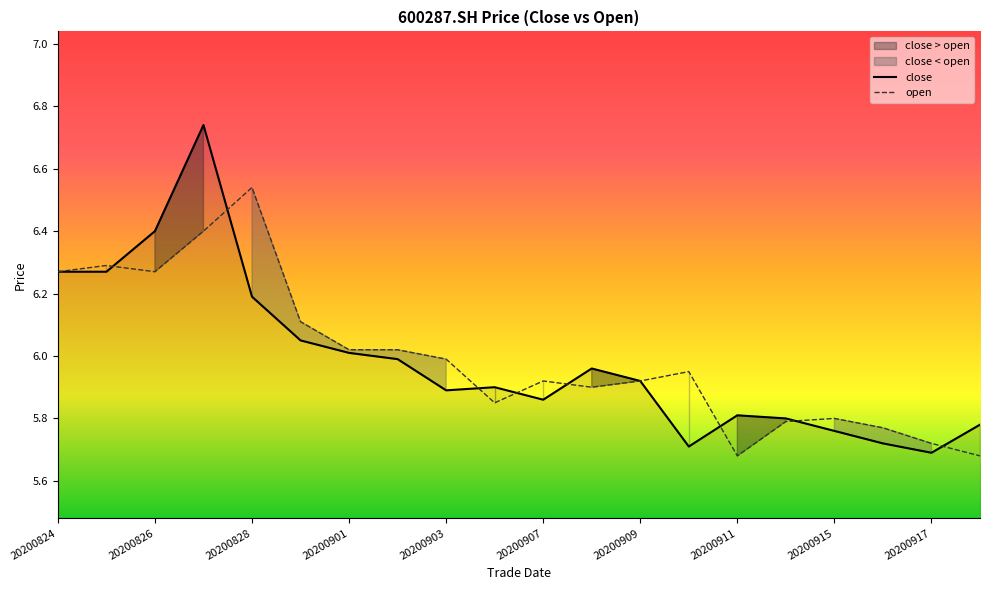

True or false: open has a value of 9.6 at 15.

False